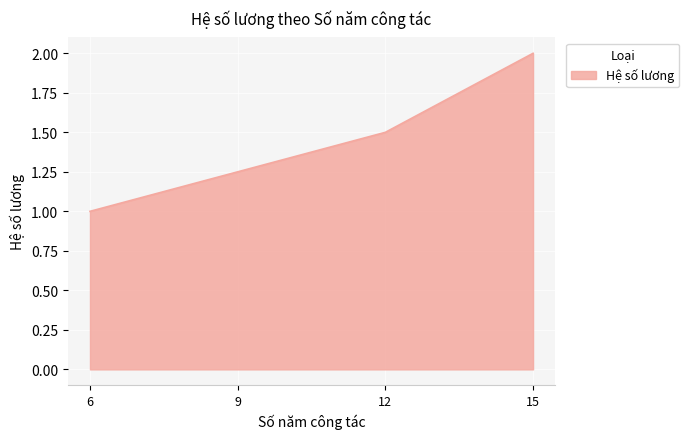

True or false: the data shows 1.0 at 6.

True